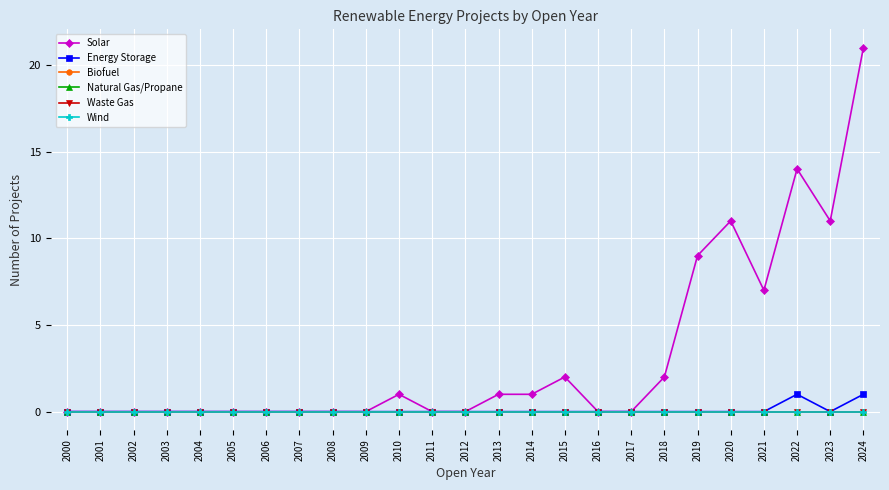

Which series has the largest range (max minus min)?

Solar